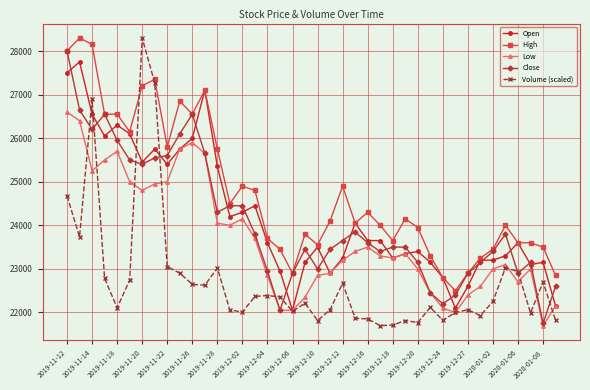

What is the greatest value displayed?

28300.0